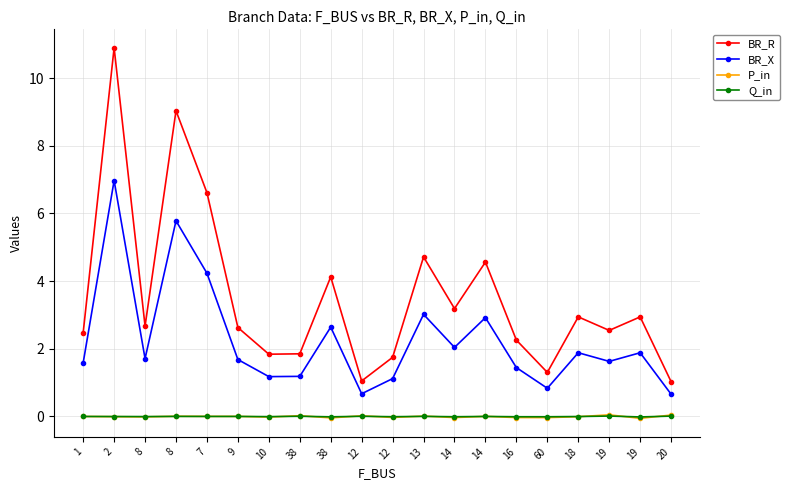

At which category does BR_X reach its first local valley?

8